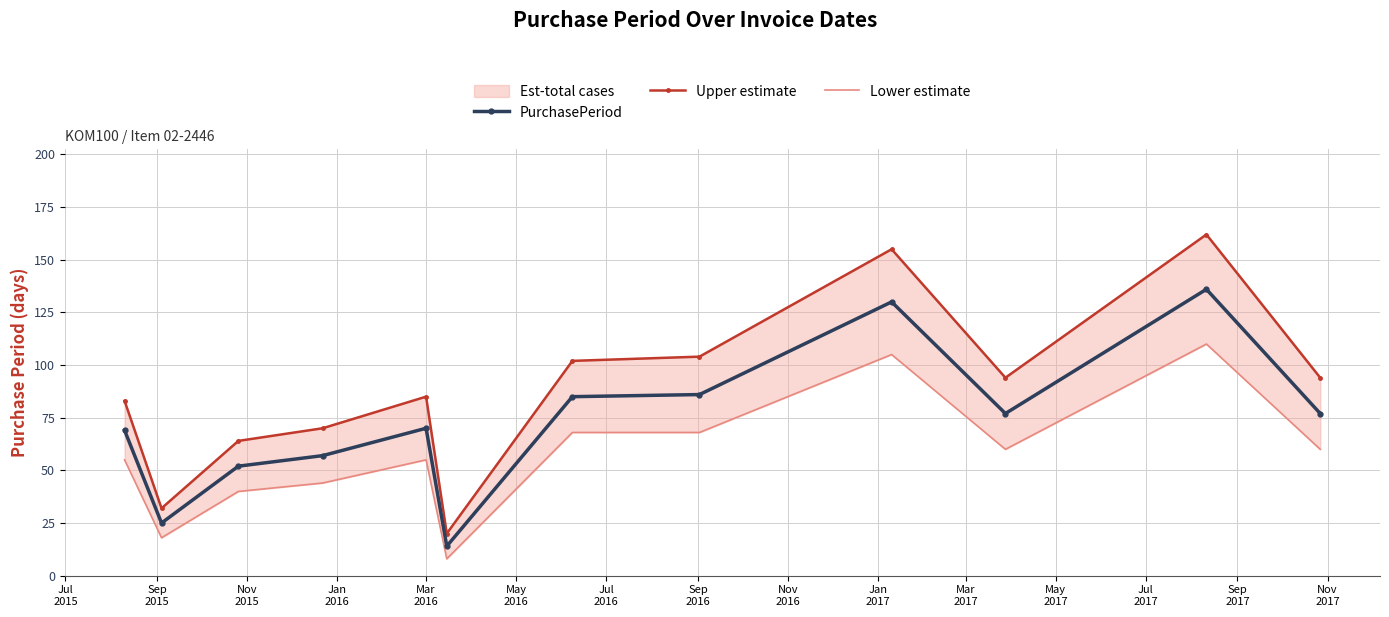

What is the maximum value for PurchasePeriod?

136